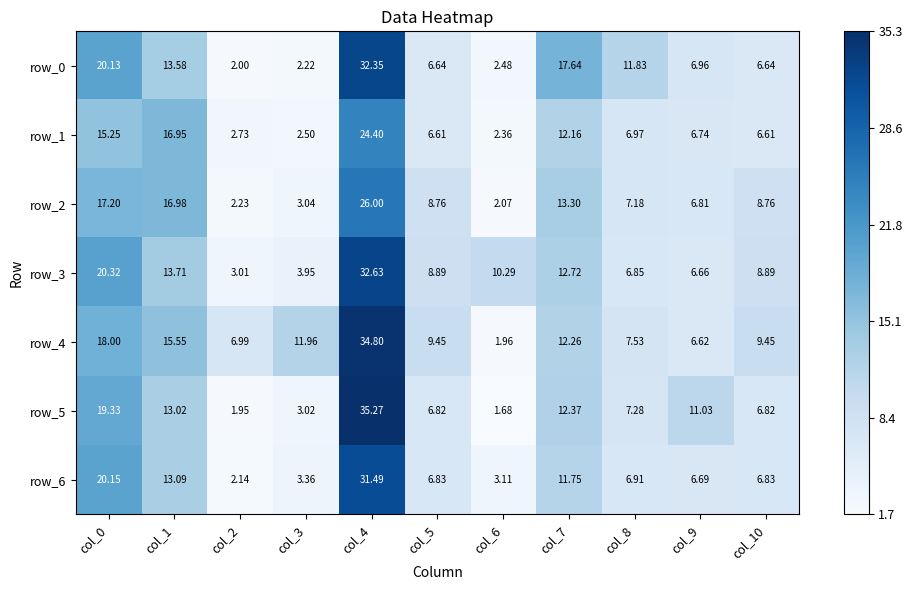

What is the total value across all series at col_9?

51.5